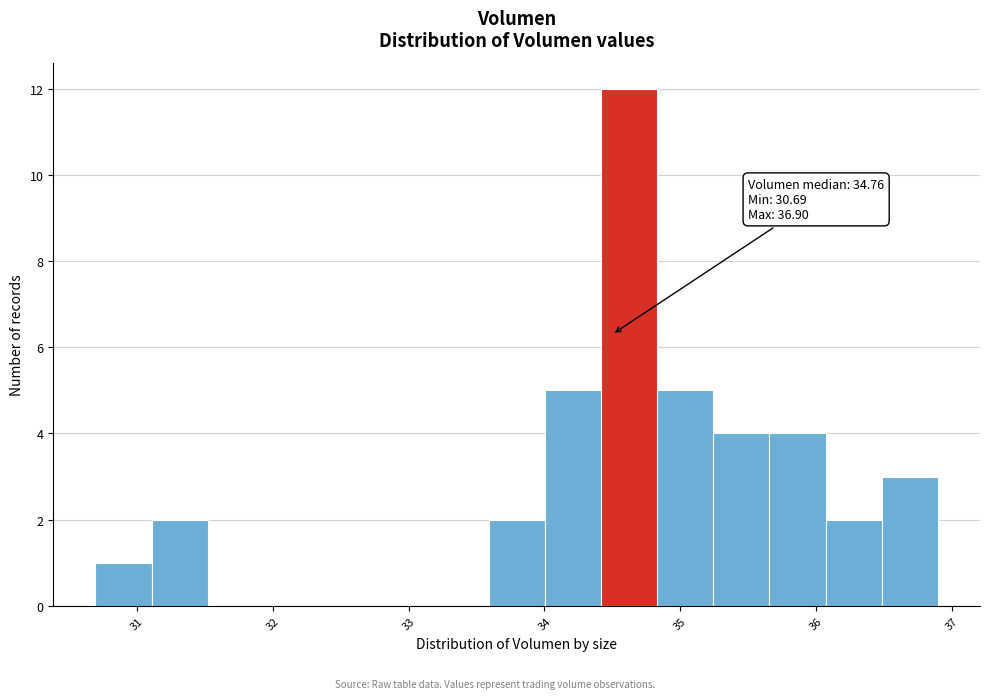

Over which range of the x-axis is the bar tallest?

34.4 to 34.8